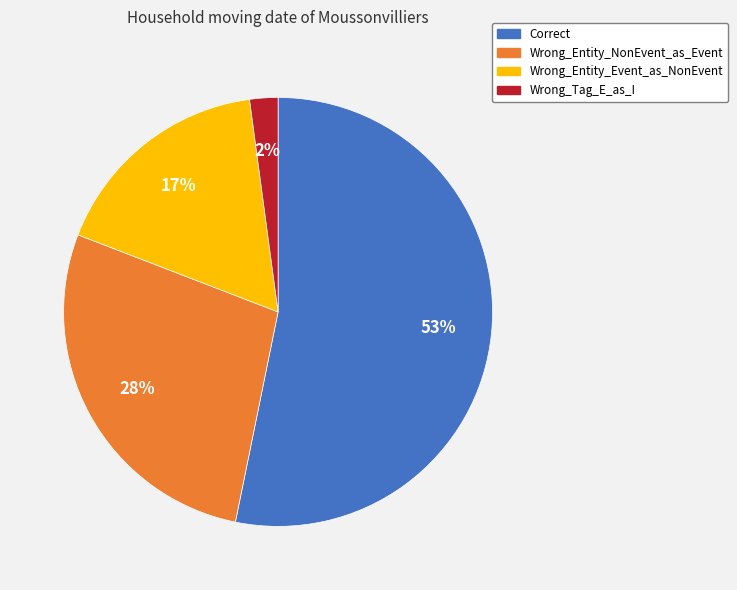

To the nearest percent, what percentage of the pie is Wrong_Entity_Event_as_NonEvent?

17%